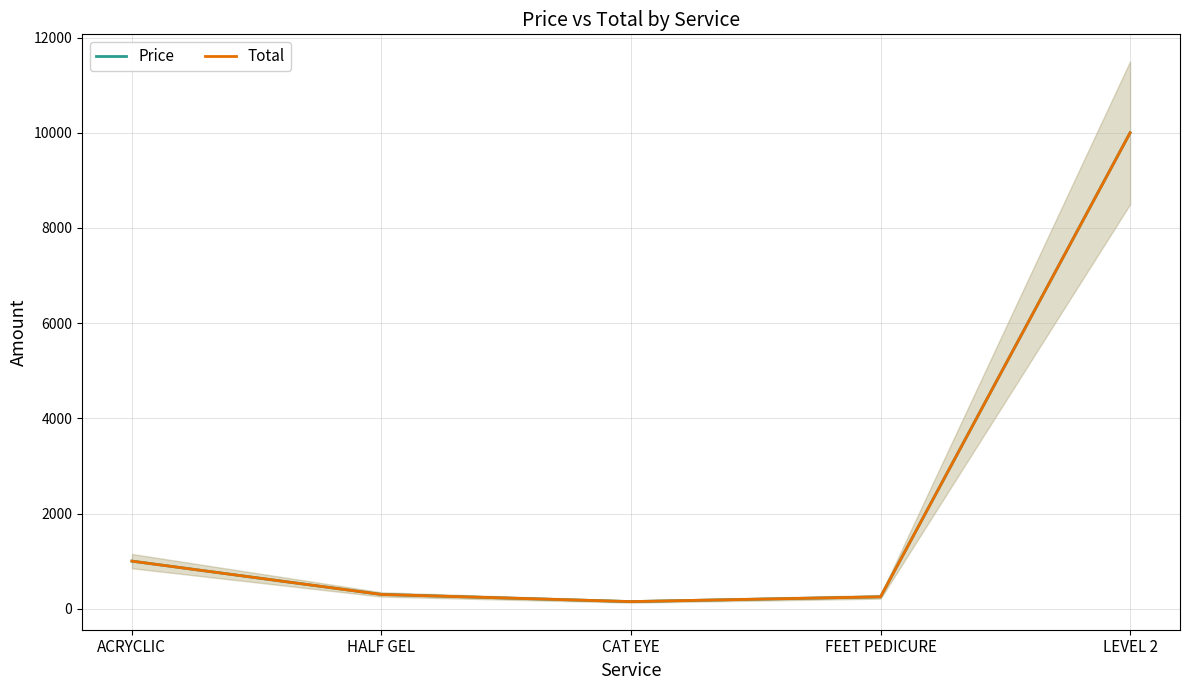

Does the chart display data point markers on the line(s)?

No